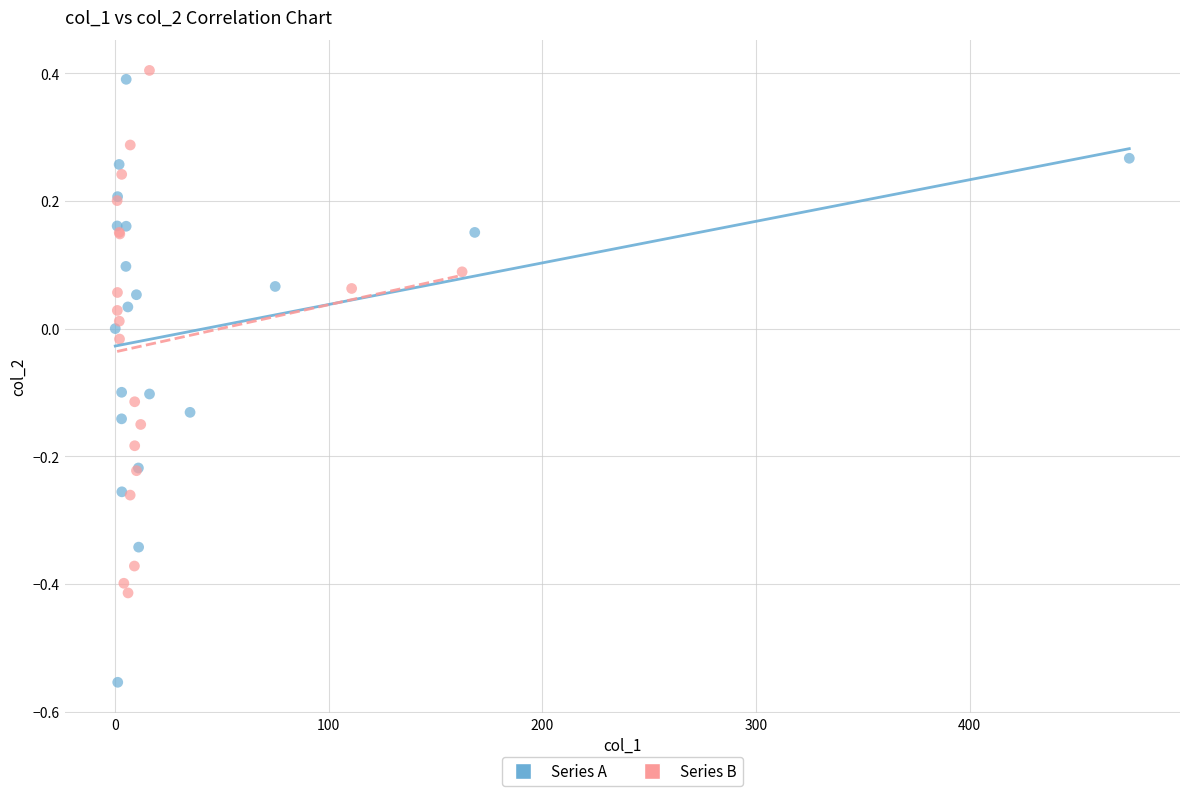

Which series has the largest Y range (max minus min)?

Series A